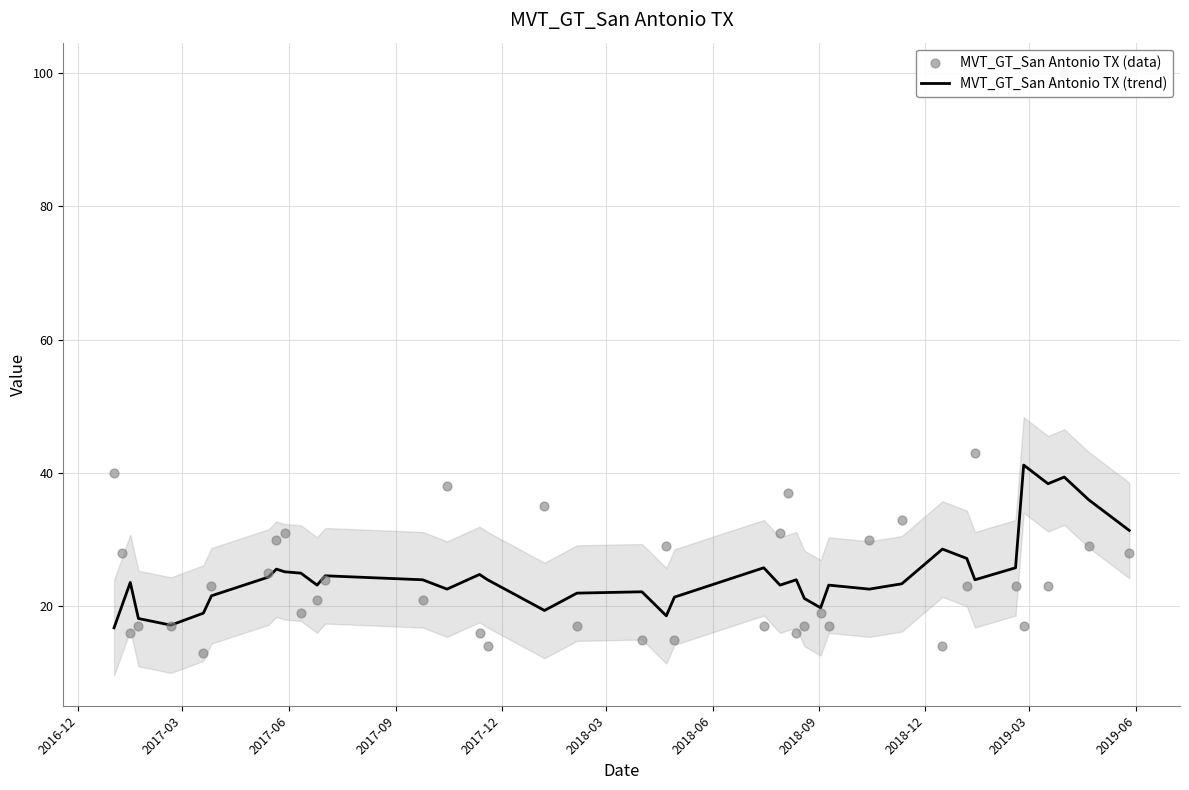

What is the lowest value of the MVT_GT_San Antonio TX (trend) series?

16.8